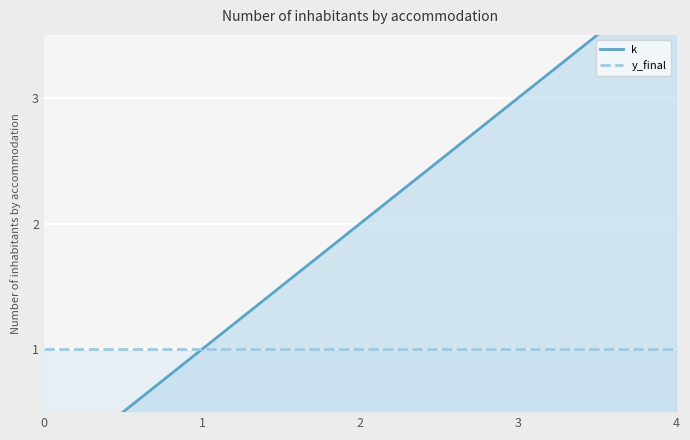

Count the number of data series in this chart.

2